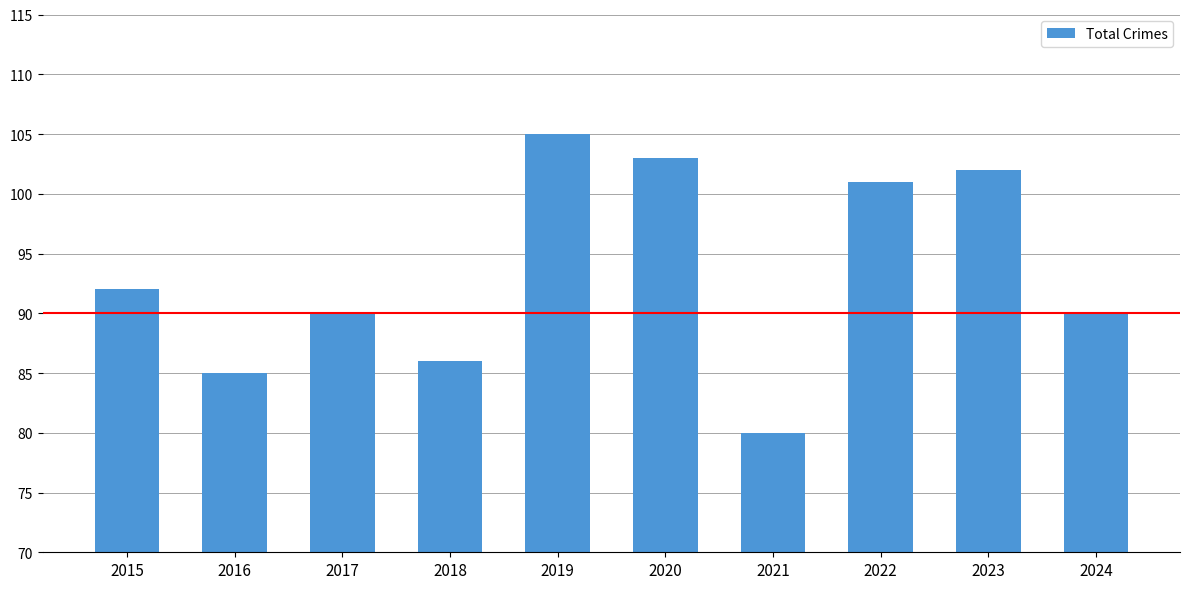

Does the chart contain any negative values?

No